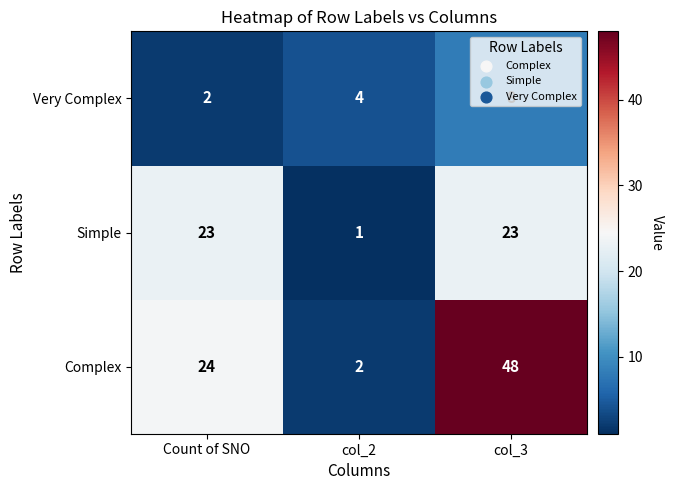

What is the difference between the second highest and minimum values in the Simple series?

22